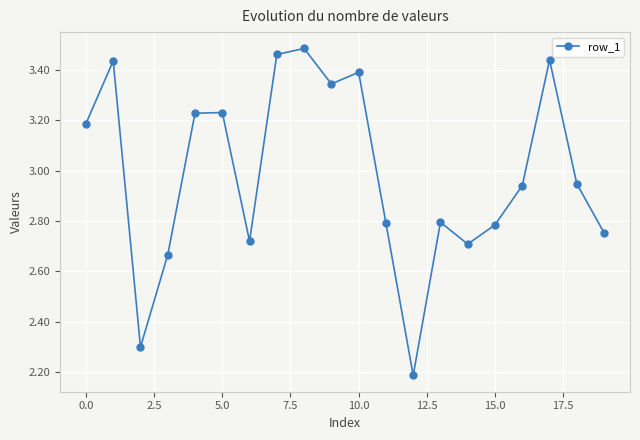

True or false: the data has more than 0 interior local peaks.

True